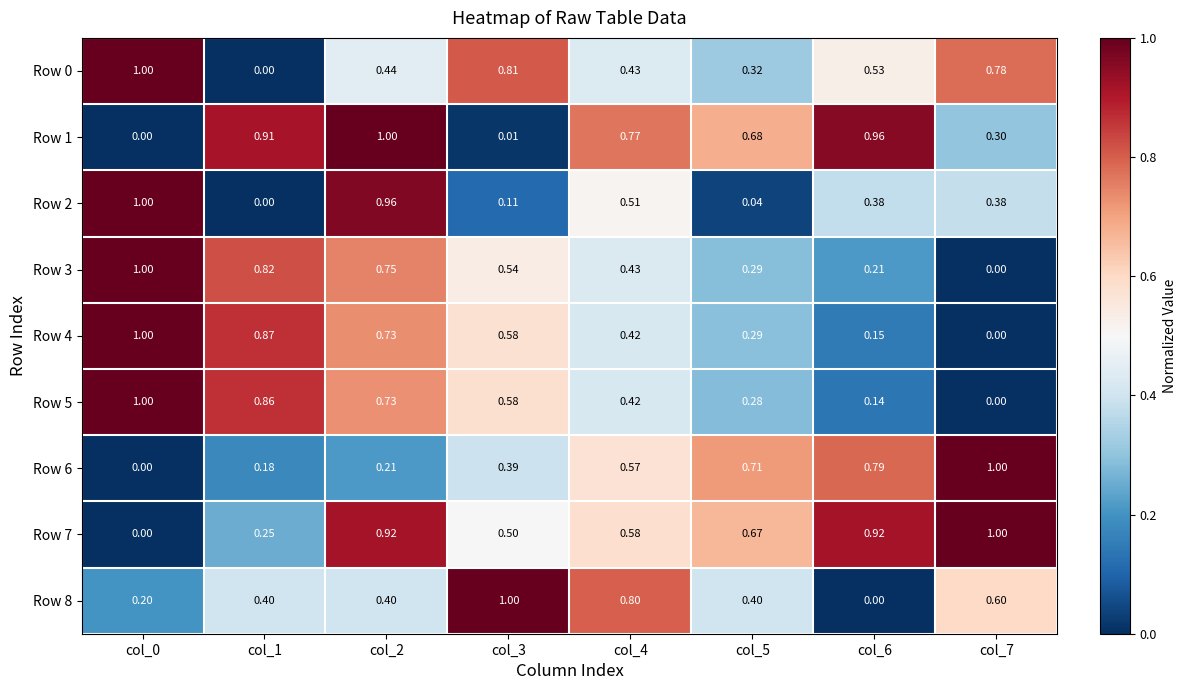

Is the value of Row 2 at col_0 greater than the value of Row 1 at col_6?

Yes